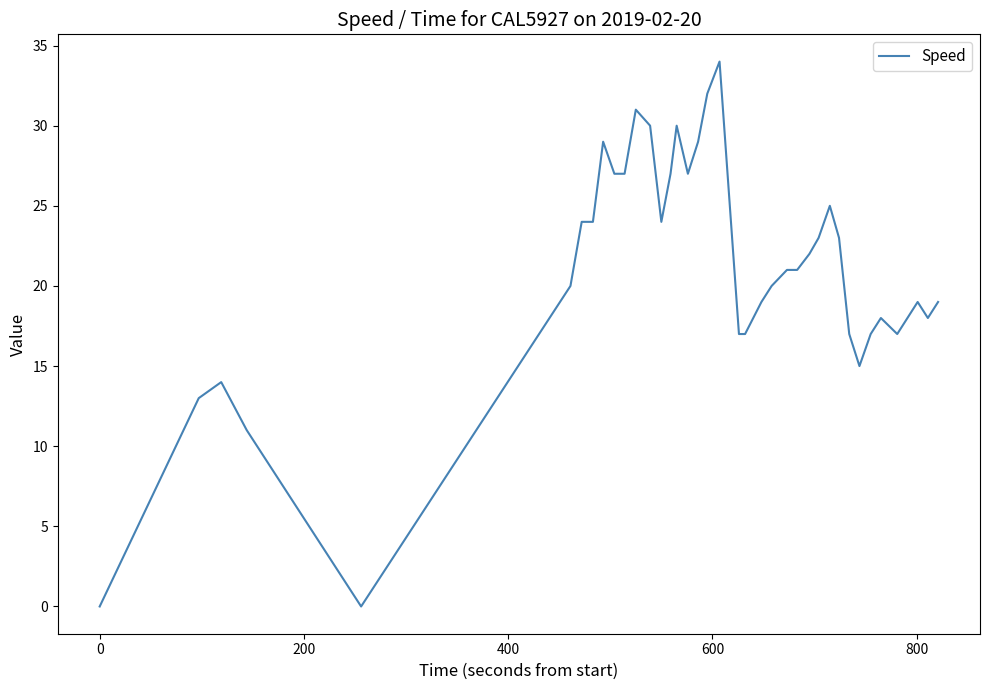

What is the maximum value shown in the chart?

34